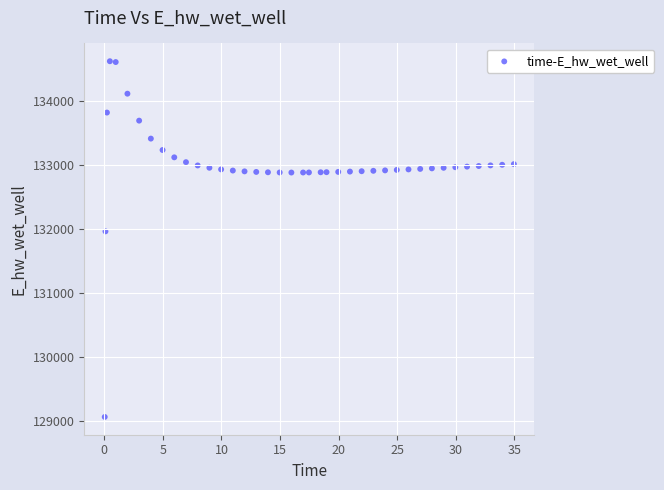

What is the range of Y values (max minus min)?

5557.7